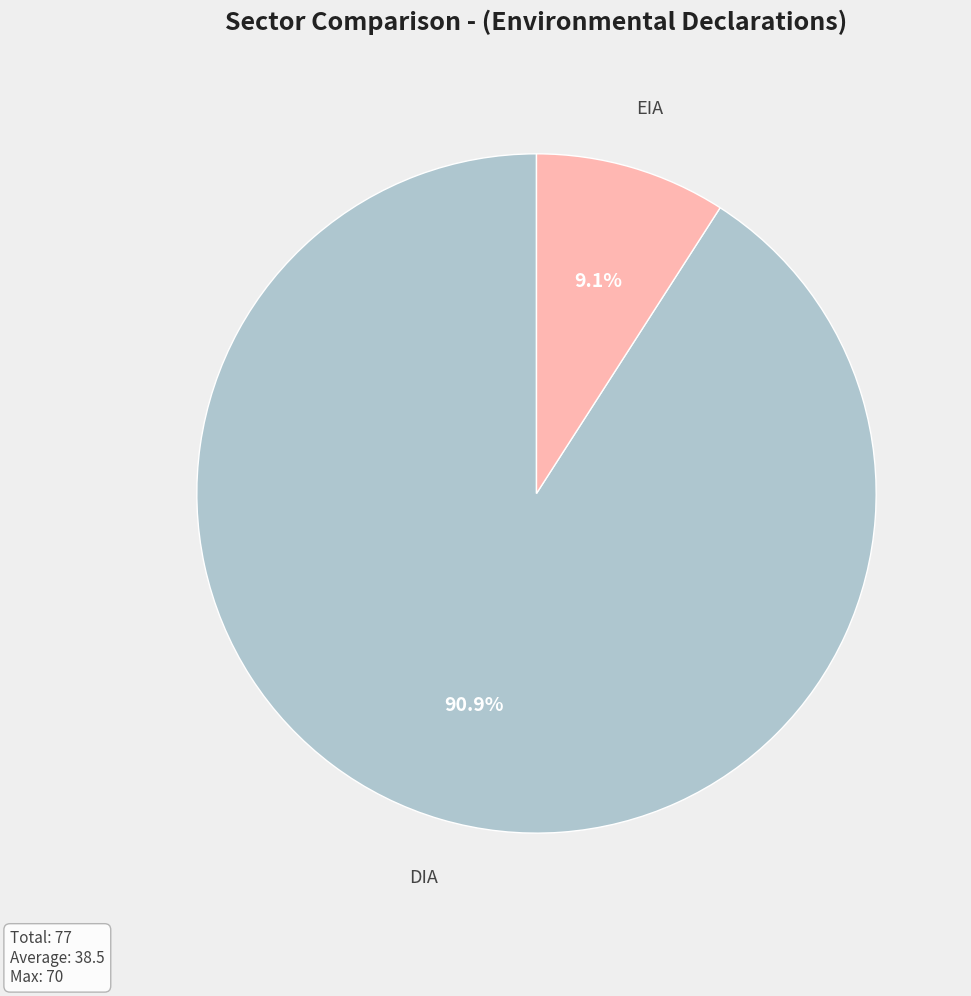

Between EIA and DIA, which is larger?

DIA